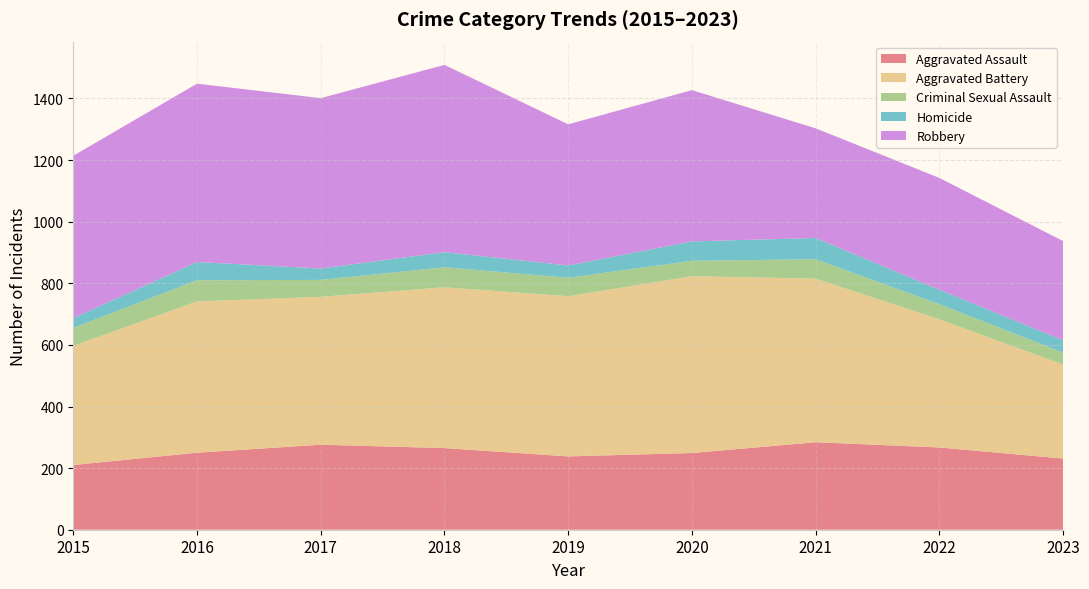

Reading right to left, what are all the values shown in this chart?

Aggravated Assault: 231	267	284	249	238	265	276	250	210
Aggravated Battery: 305	416	531	574	520	522	480	491	387
Criminal Sexual Assault: 39	49	63	50	60	65	55	69	58
Homicide: 40	47	69	63	40	49	37	59	32
Robbery: 322	363	356	491	458	608	553	579	527